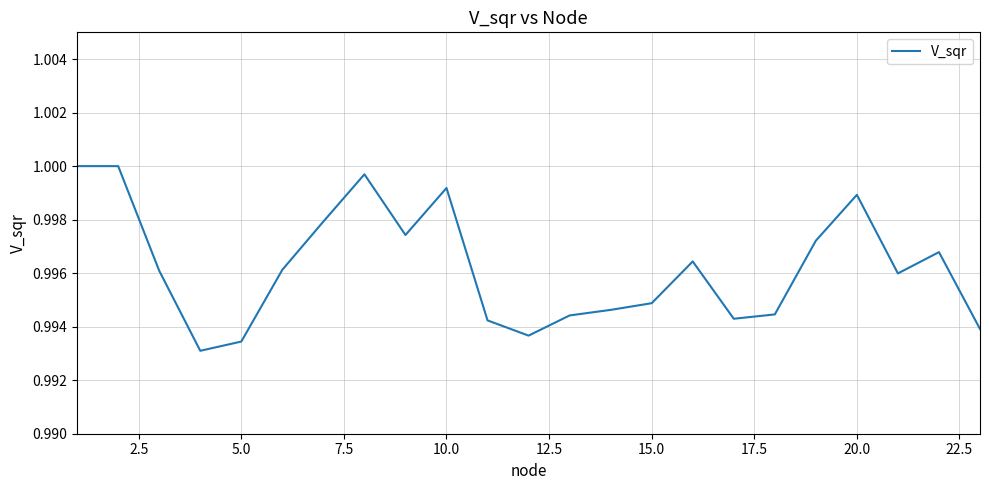

Does the chart display data point markers on the line(s)?

No